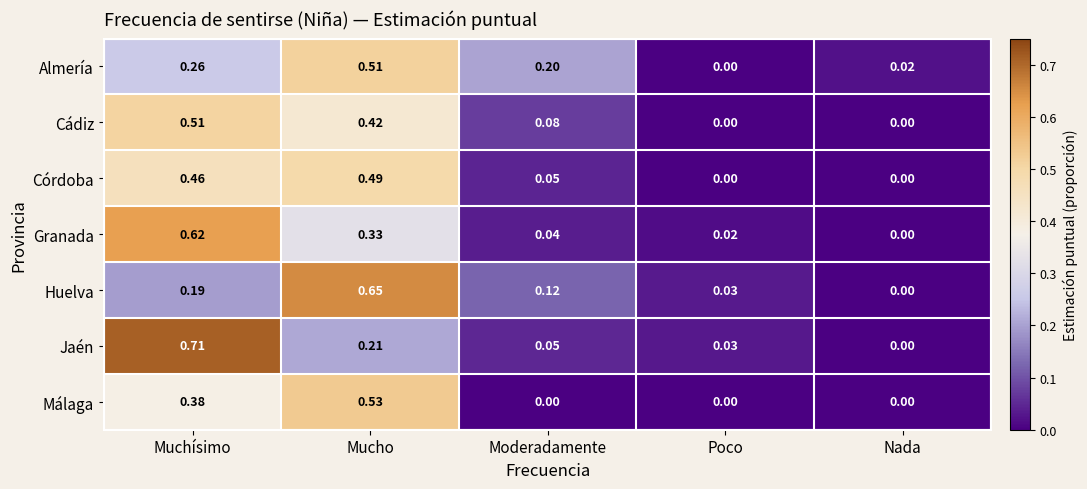

Which series changed the most between Muchísimo and Nada?

Jaén